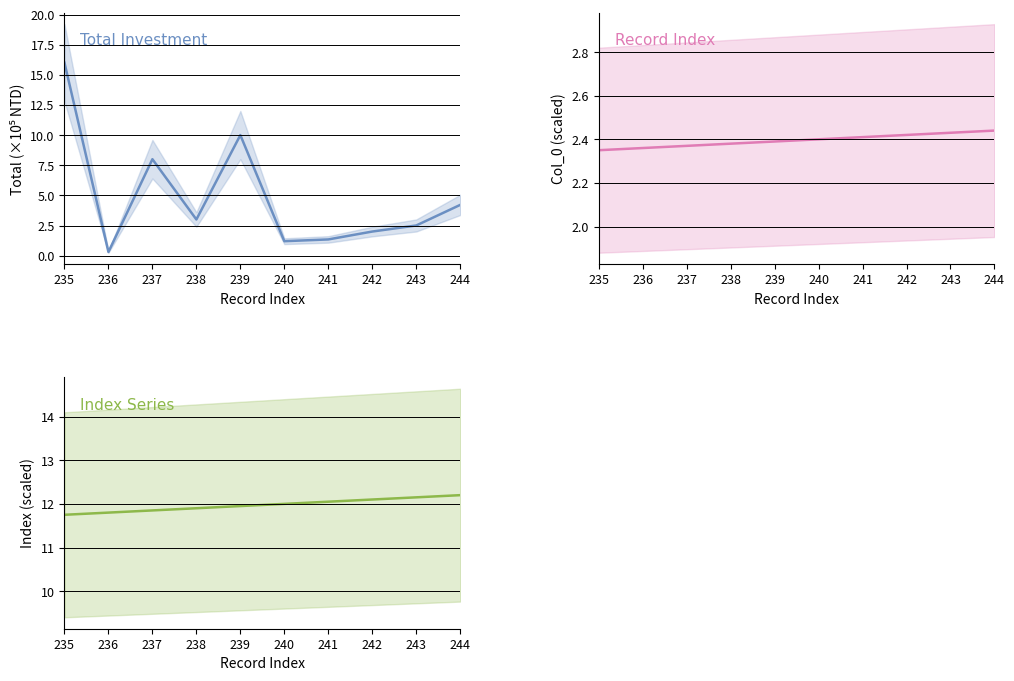

What is the approximate value of total at 244?

4.2